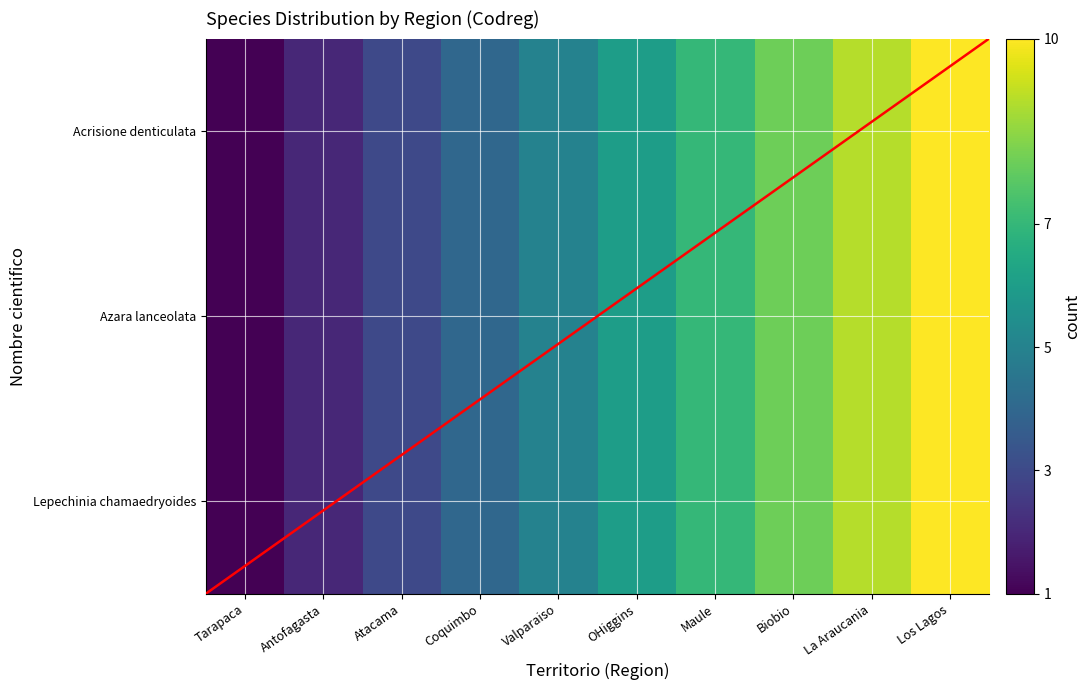

At which label does Lepechinia chamaedryoides first exceed 6?

Maule